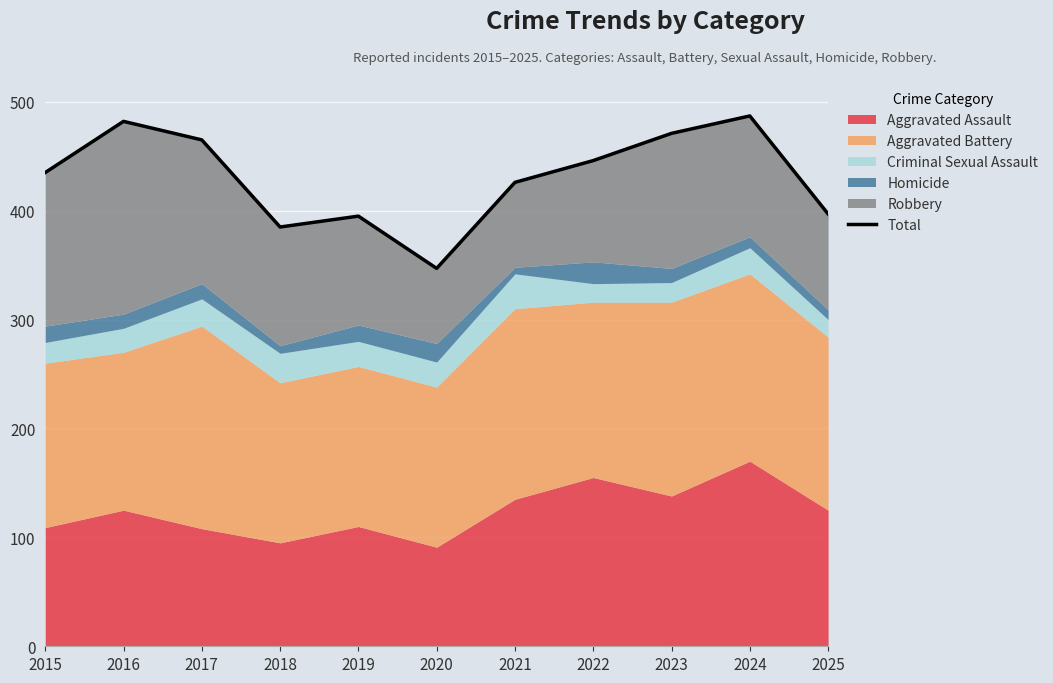

Where is the data nearest to the value 417?

2021